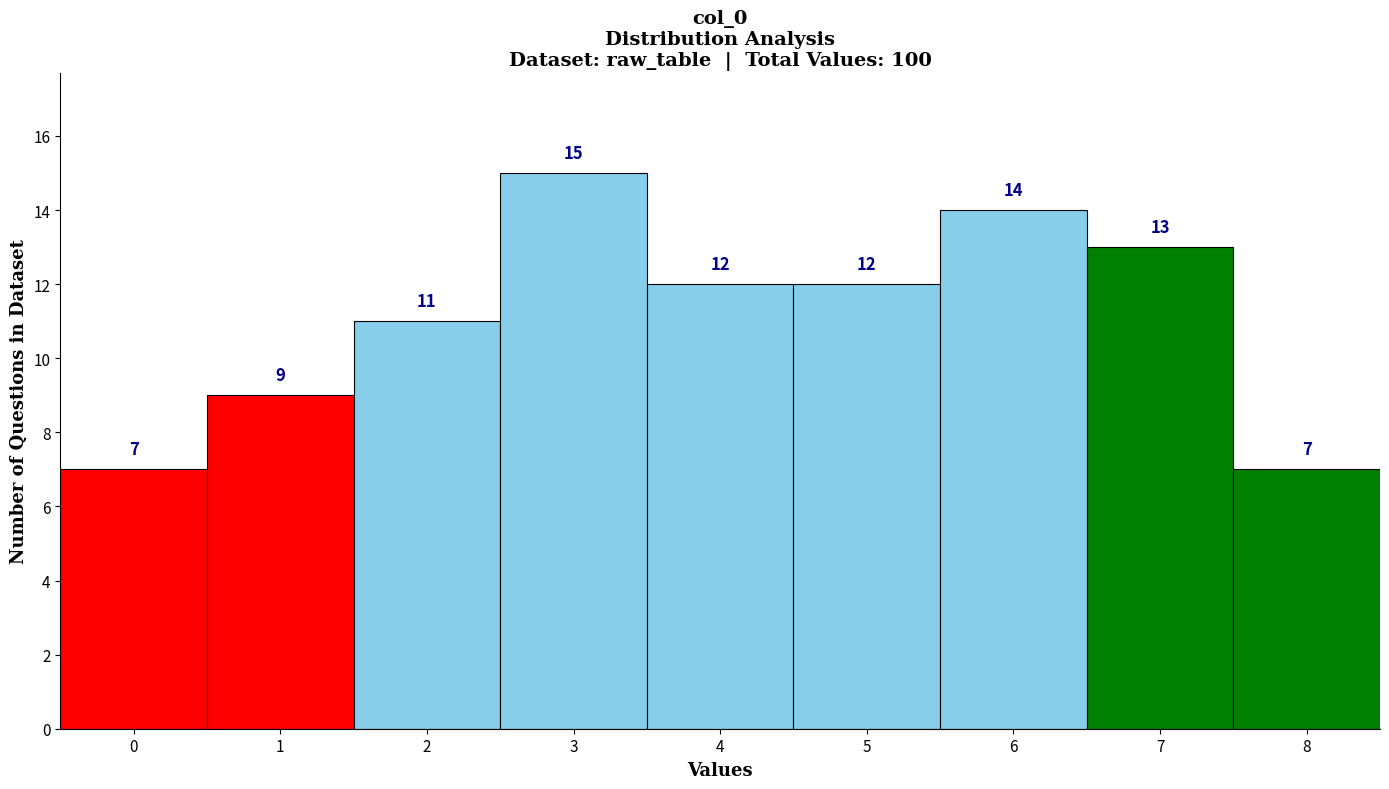

Reading left to right, transcribe this chart: for each bar, give the range it covers on the x-axis and its height.

-0.5 to 0.5: 7
0.5 to 1.5: 9
1.5 to 2.5: 11
2.5 to 3.5: 15
3.5 to 4.5: 12
4.5 to 5.5: 12
5.5 to 6.5: 14
6.5 to 7.5: 13
7.5 to 8.5: 7